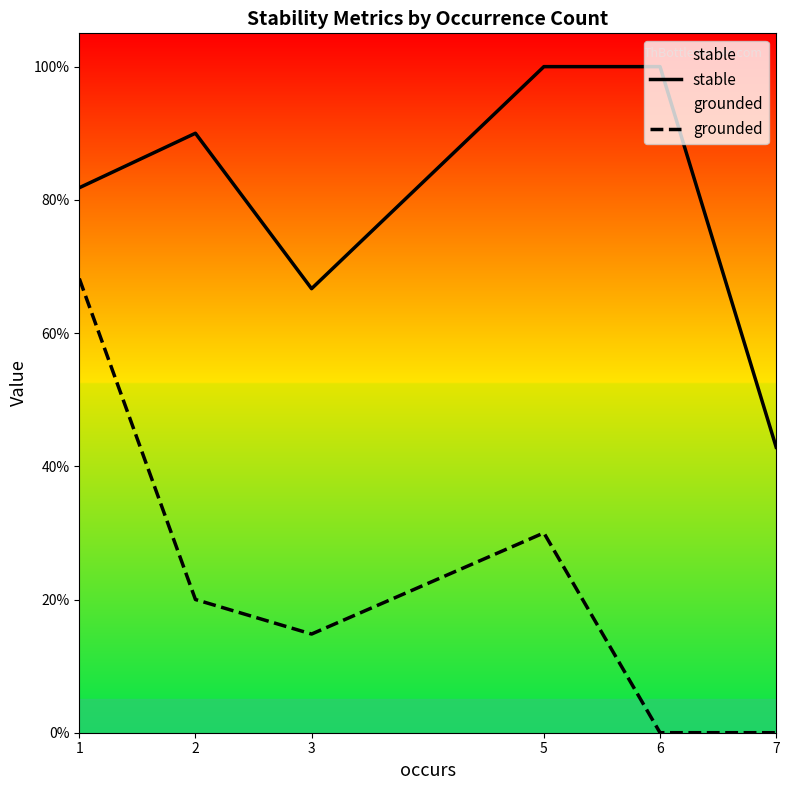

True or false: stable has a value of 0.2 at 1.

False